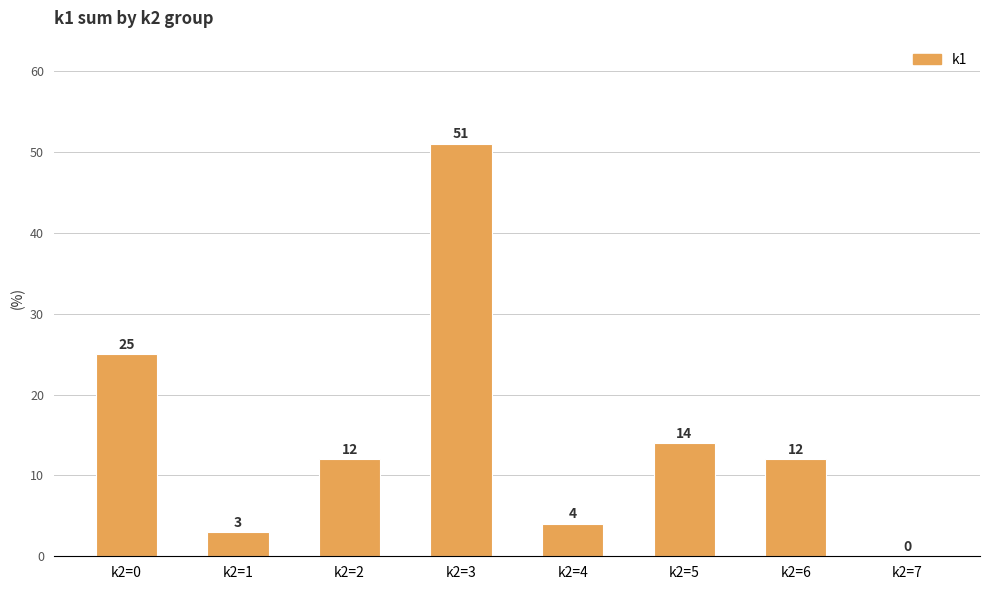

What is the sum of all values?

121